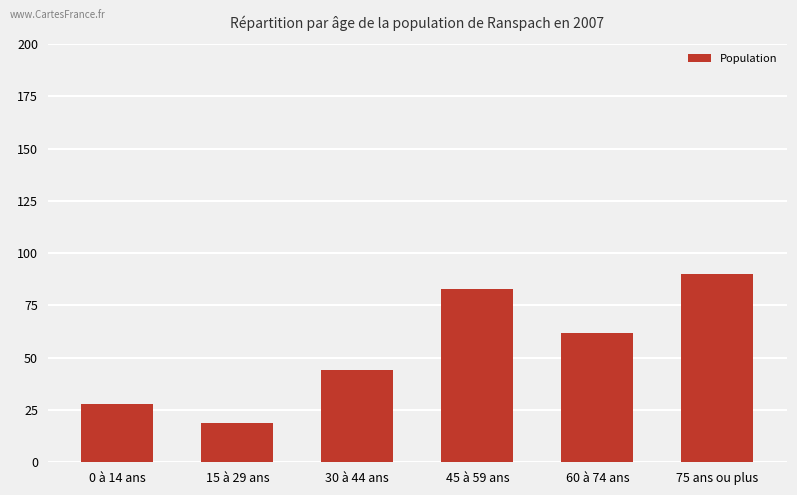

What is the greatest value displayed?

90